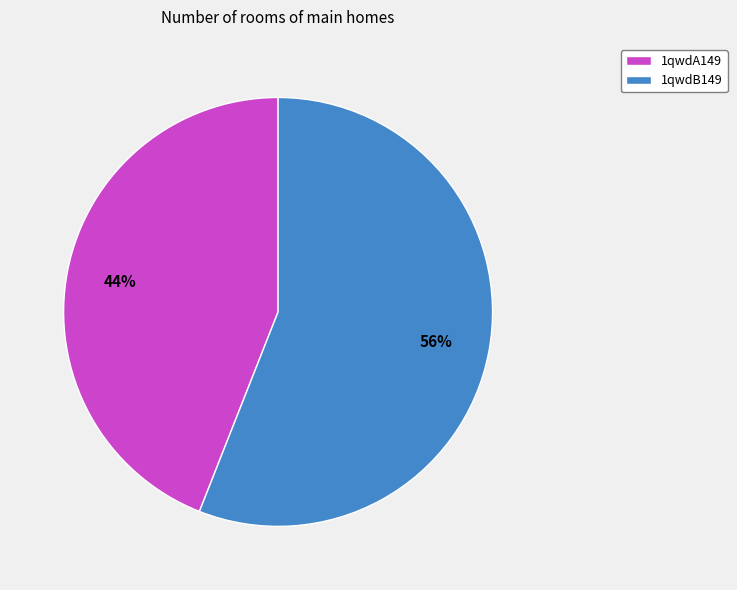

What is the largest slice in the pie chart?

1qwdB149